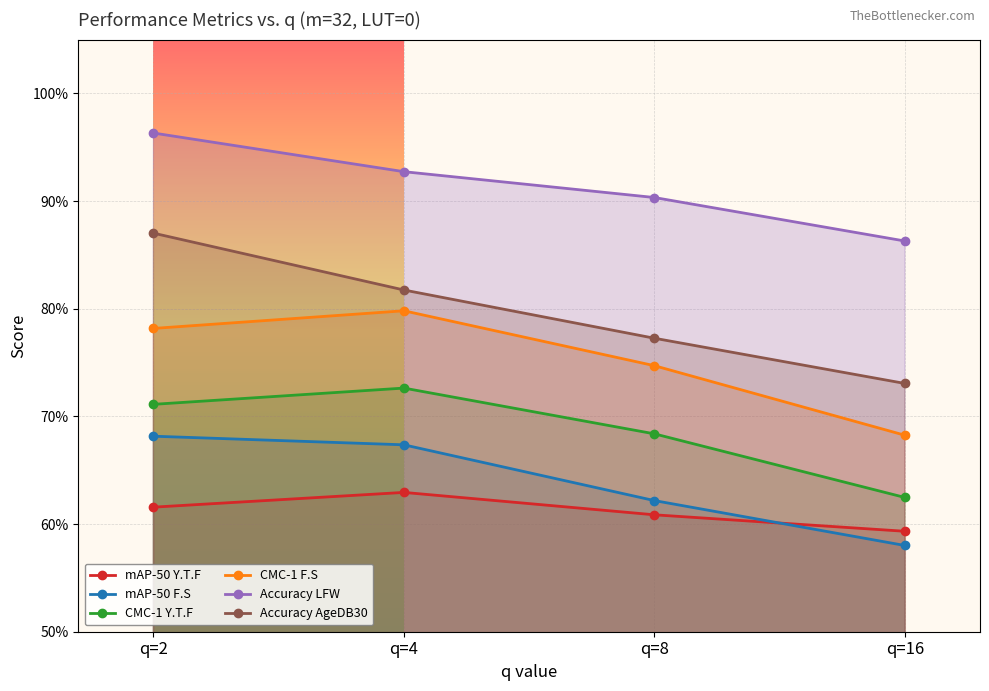

What is the difference between the highest and lowest values at q=4?

0.3